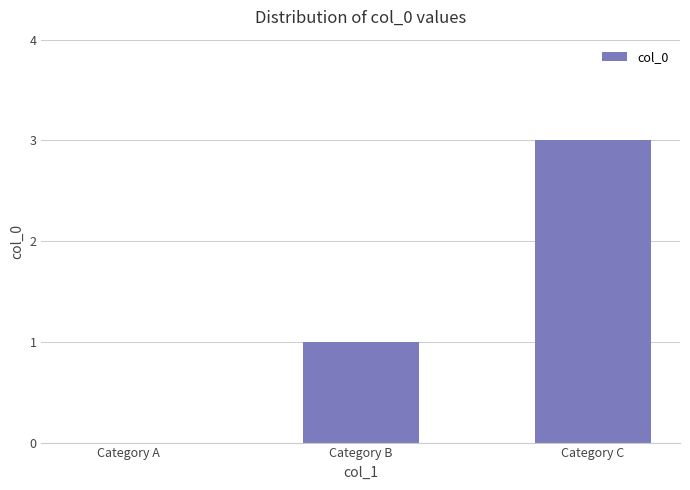

At which category does the chart reach its peak across all series?

Category C